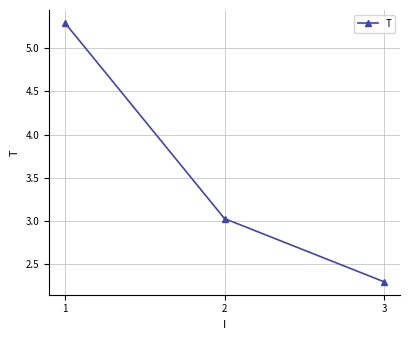

How many lines are shown in the chart?

1